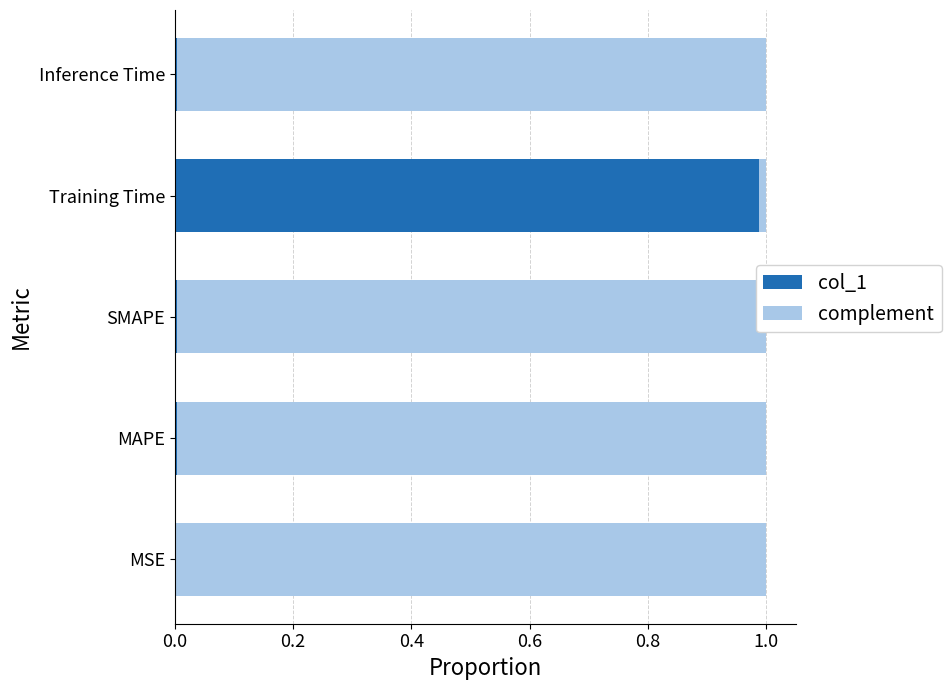

True or false: col_1 has a value of 1.0 at Training Time.

True